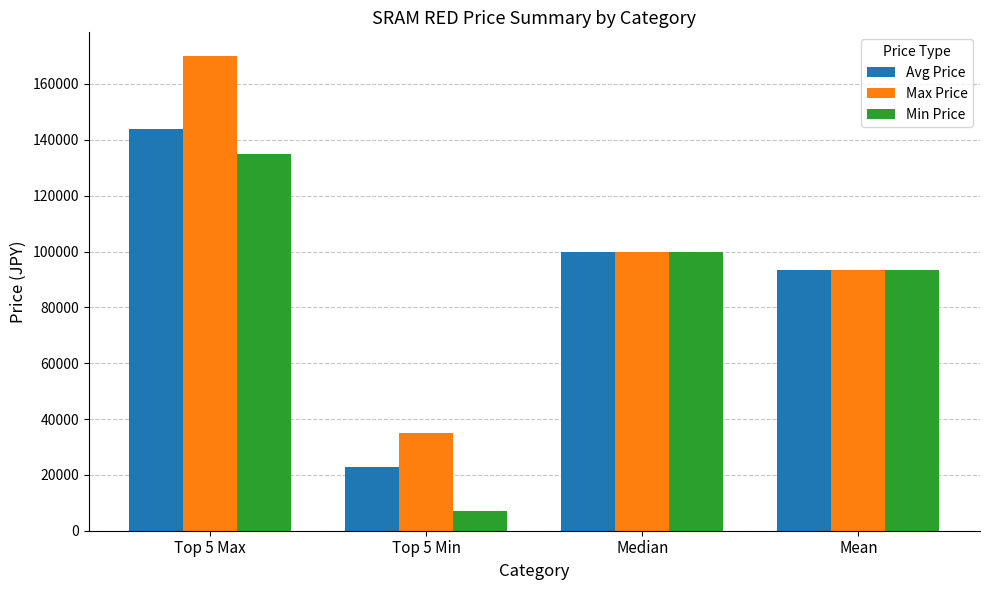

Which category has the lowest value across all series?

Top 5 Min